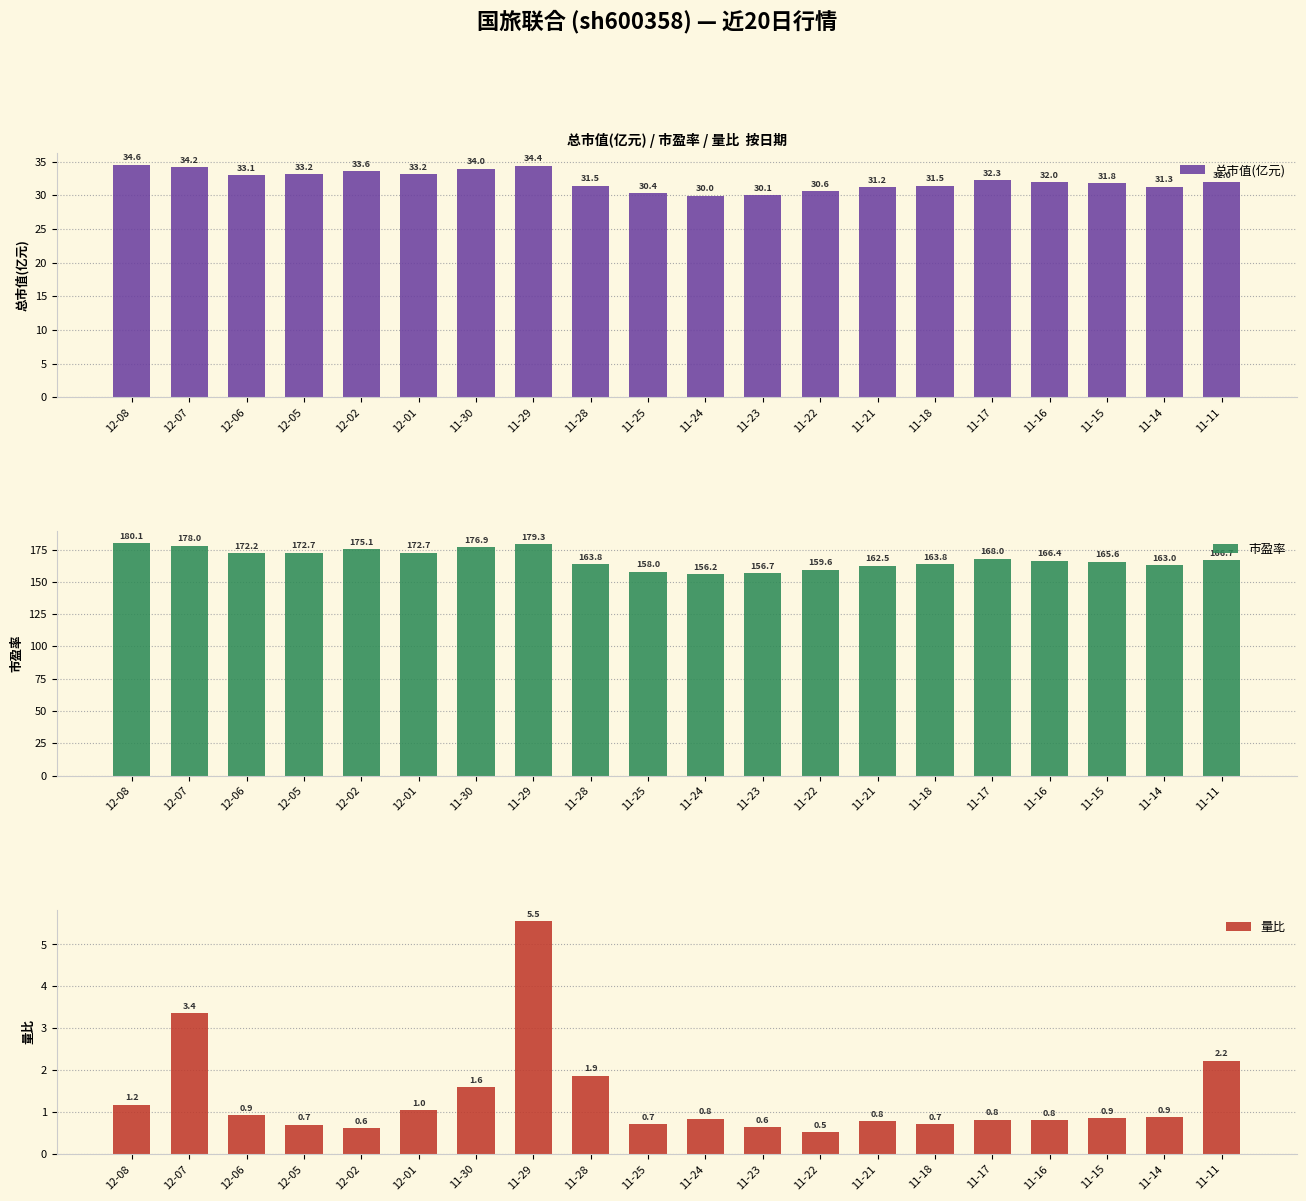

What position from the right is 11-11?

1